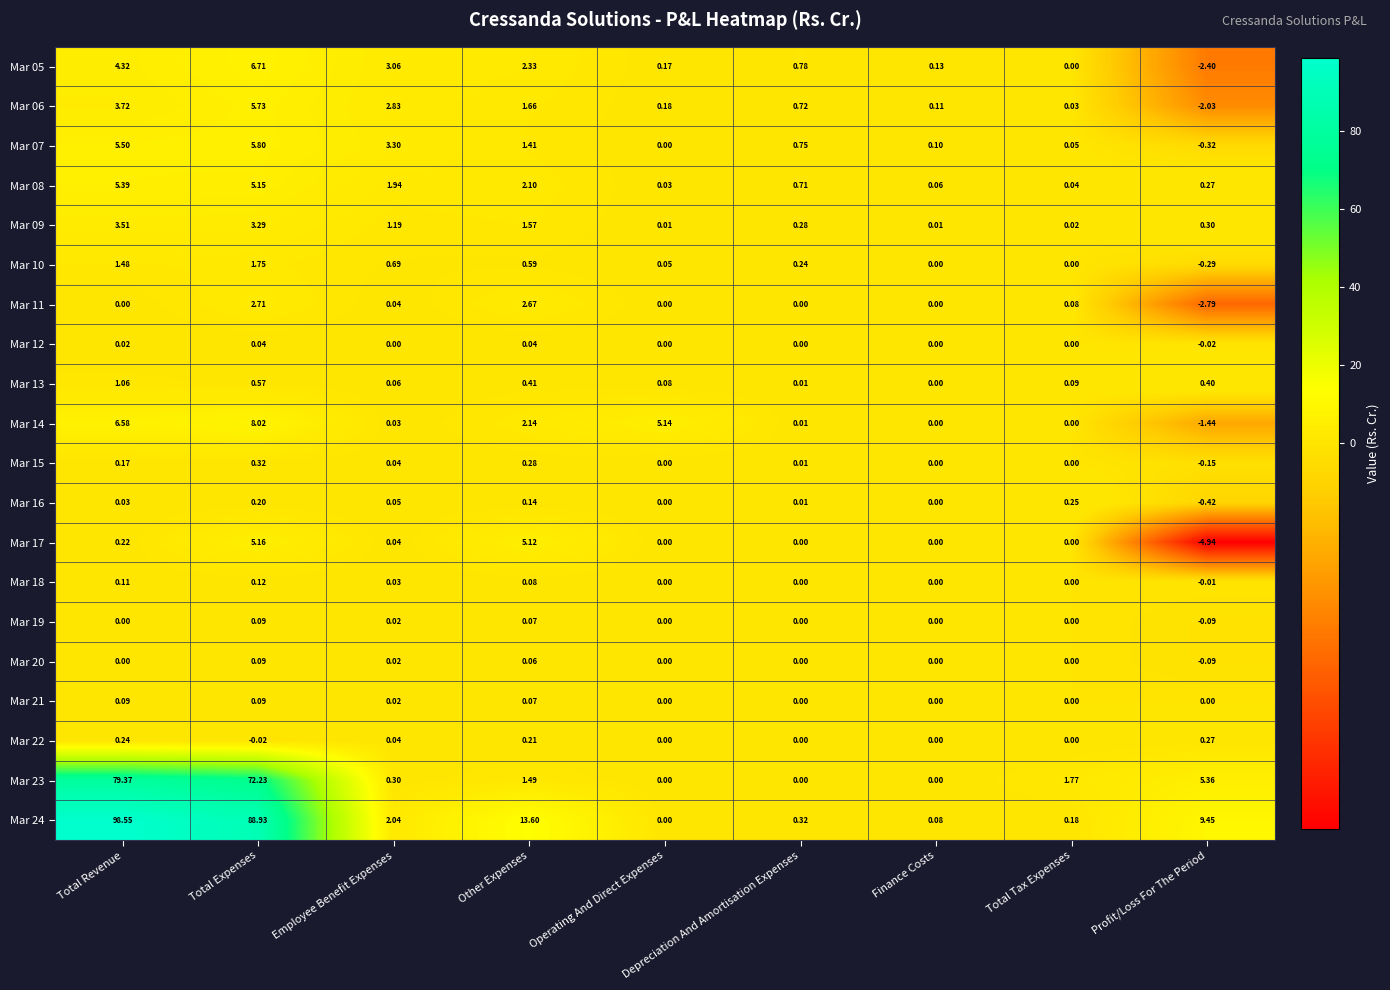

At which label does Mar 10 first exceed 0?

Total Revenue